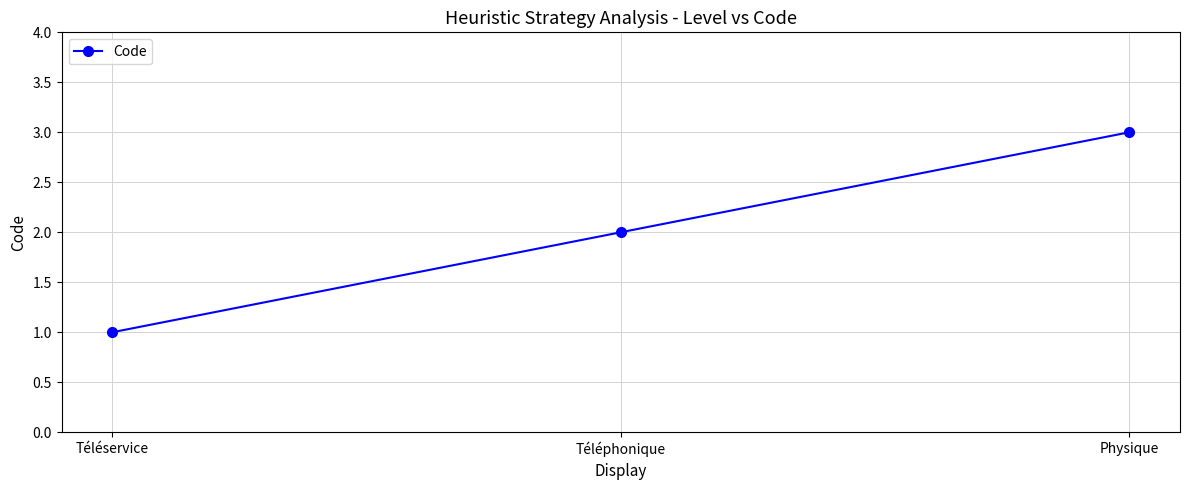

Which has a higher value, Téléphonique or Physique?

Physique